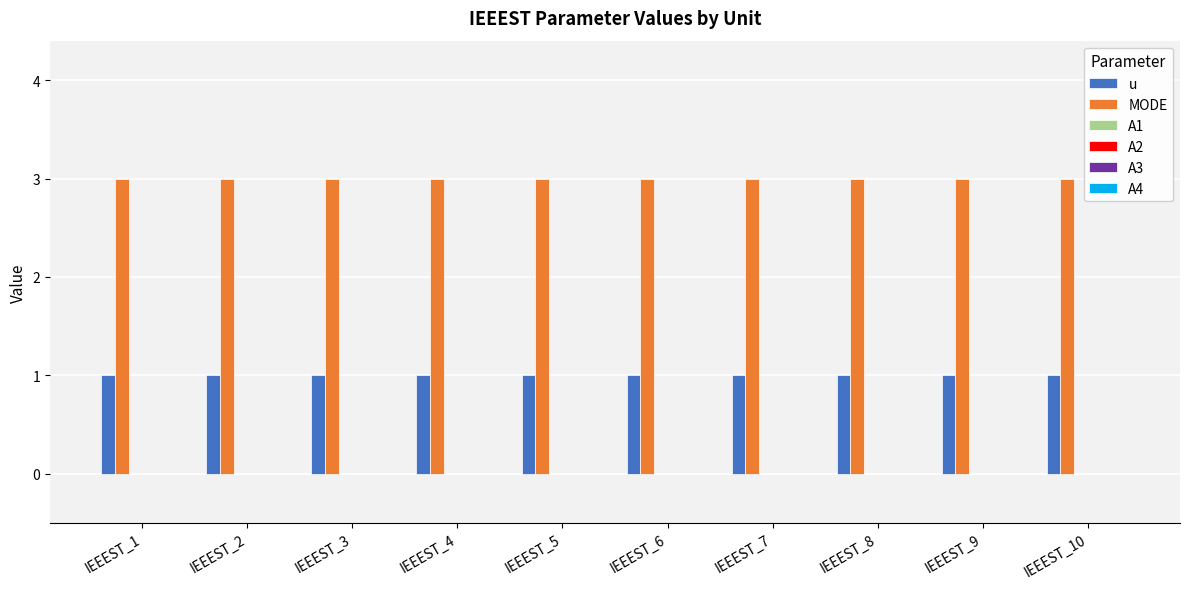

Count the number of categories in the chart.

10